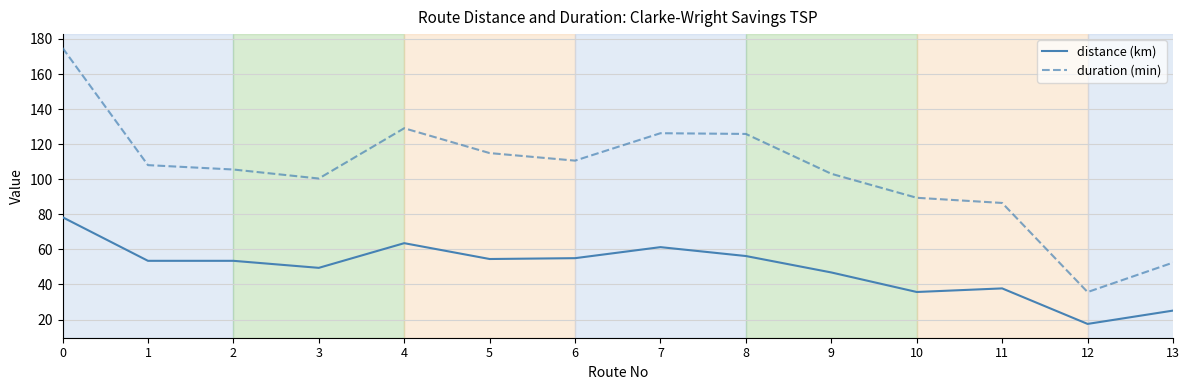

Does the chart have visible grid lines?

Yes